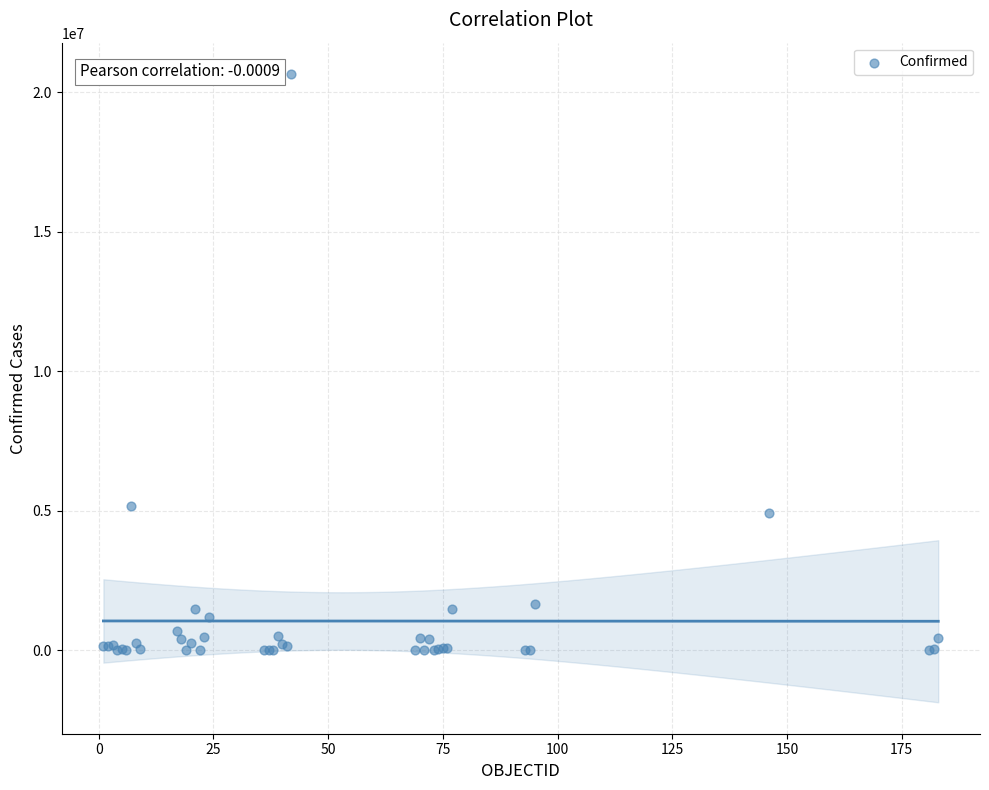

What Y value in the scatter plot is closest to 10323567?

5155079